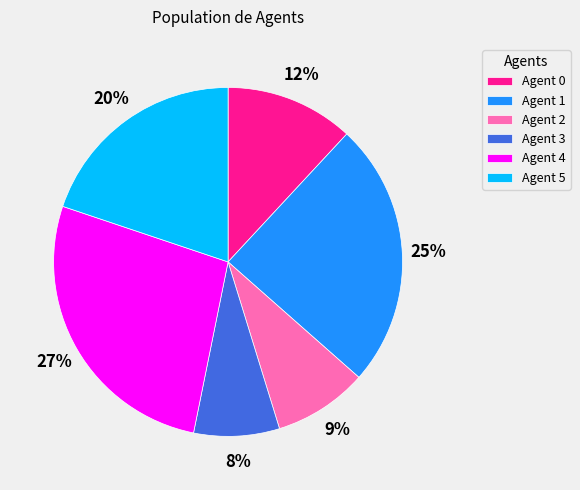

Approximately how many times larger is the value at Agent 3 compared to Agent 0?

0.7